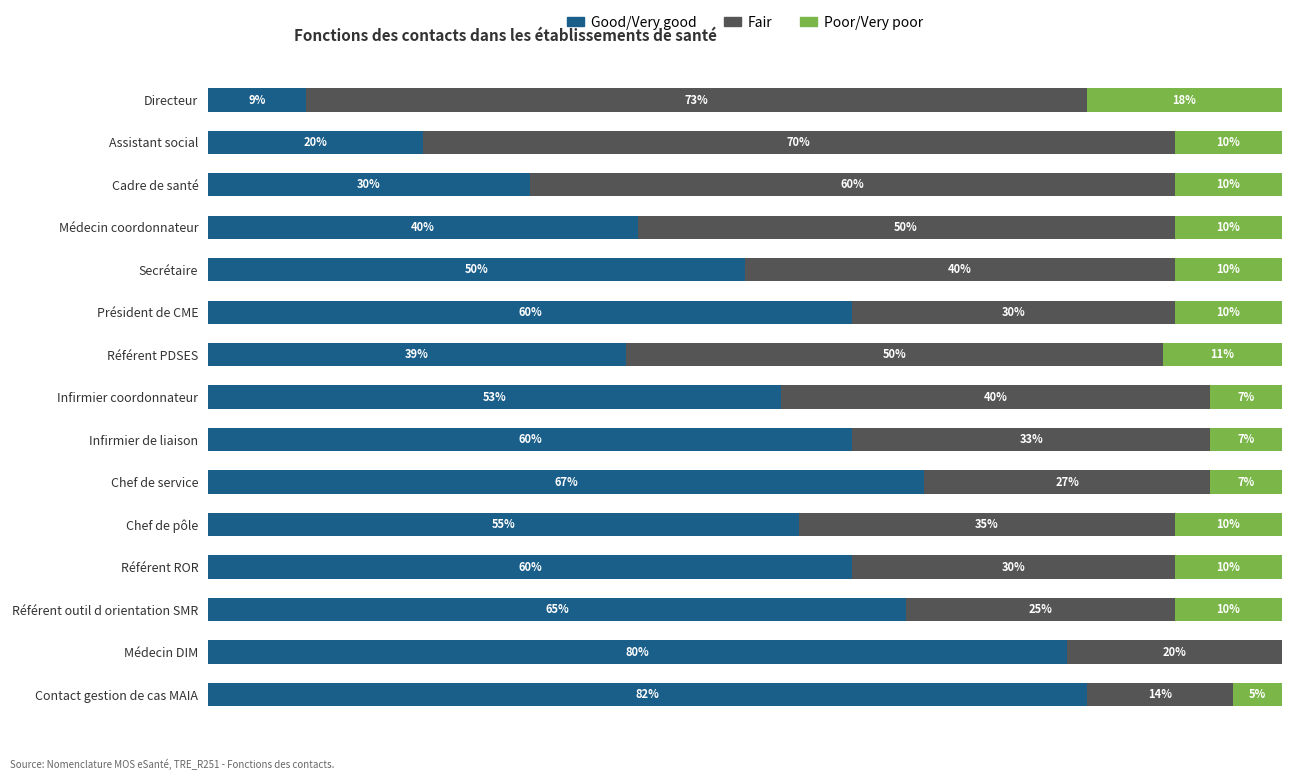

At which label does Good/Very good reach its peak?

Contact gestion de cas MAIA